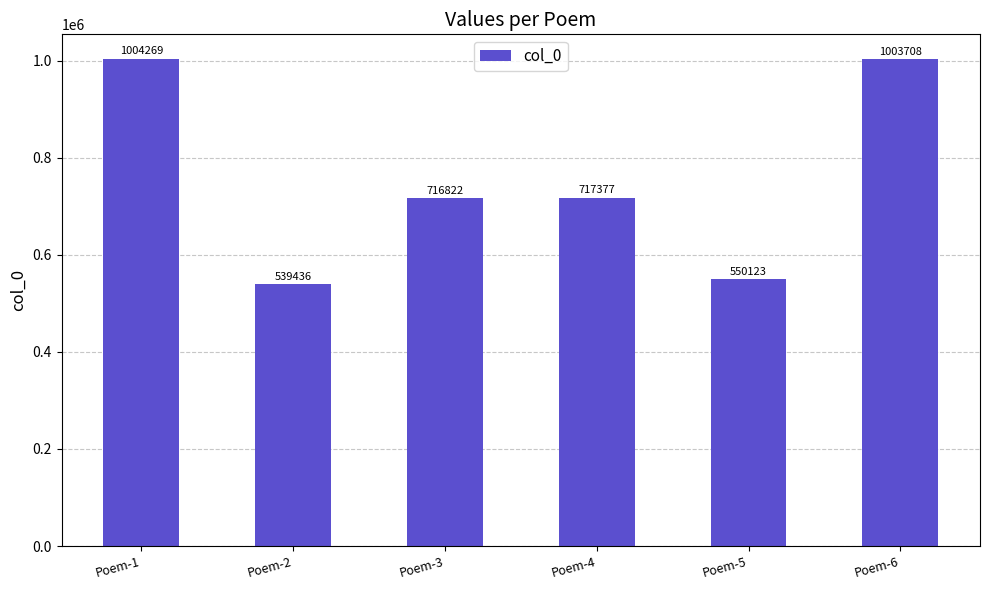

True or false: the data shows 1003708 at Poem-6.

True